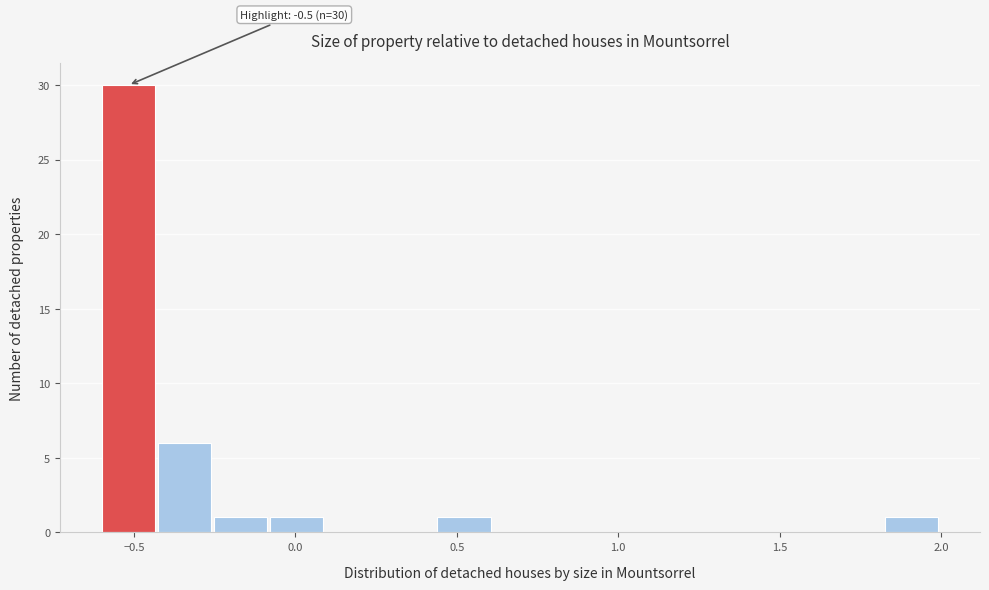

Around what value on the x-axis is the tallest bar? Give the approximate position of its centre, as read against the axis.

-0.50